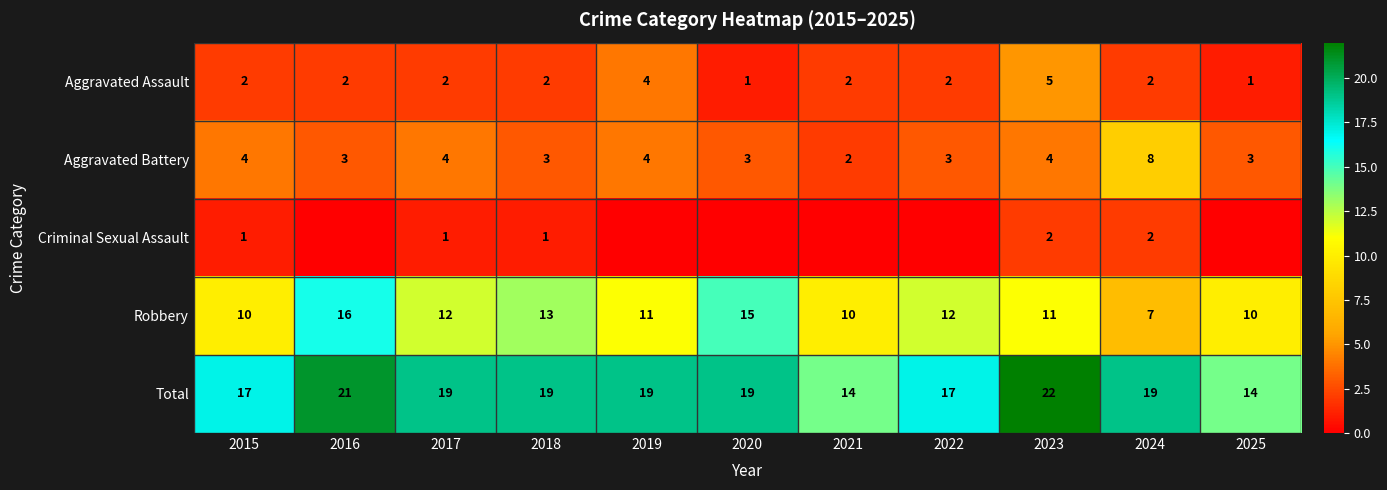

What is the total value across all series at 2019?

38